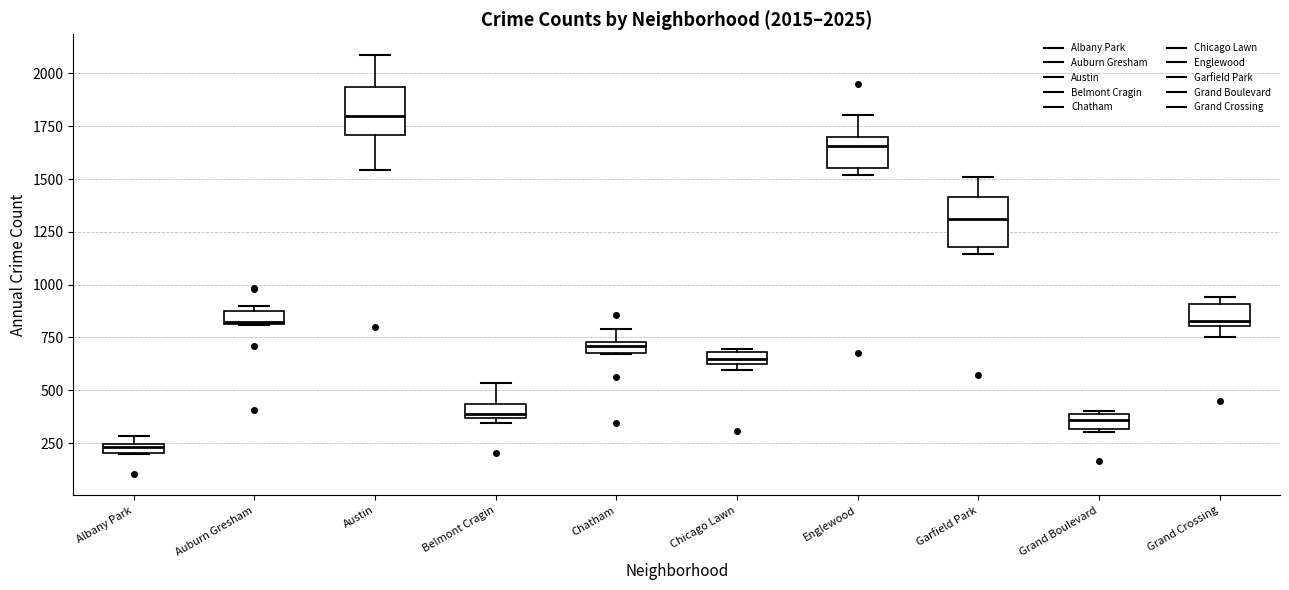

Which box has the lowest median line?

Albany Park